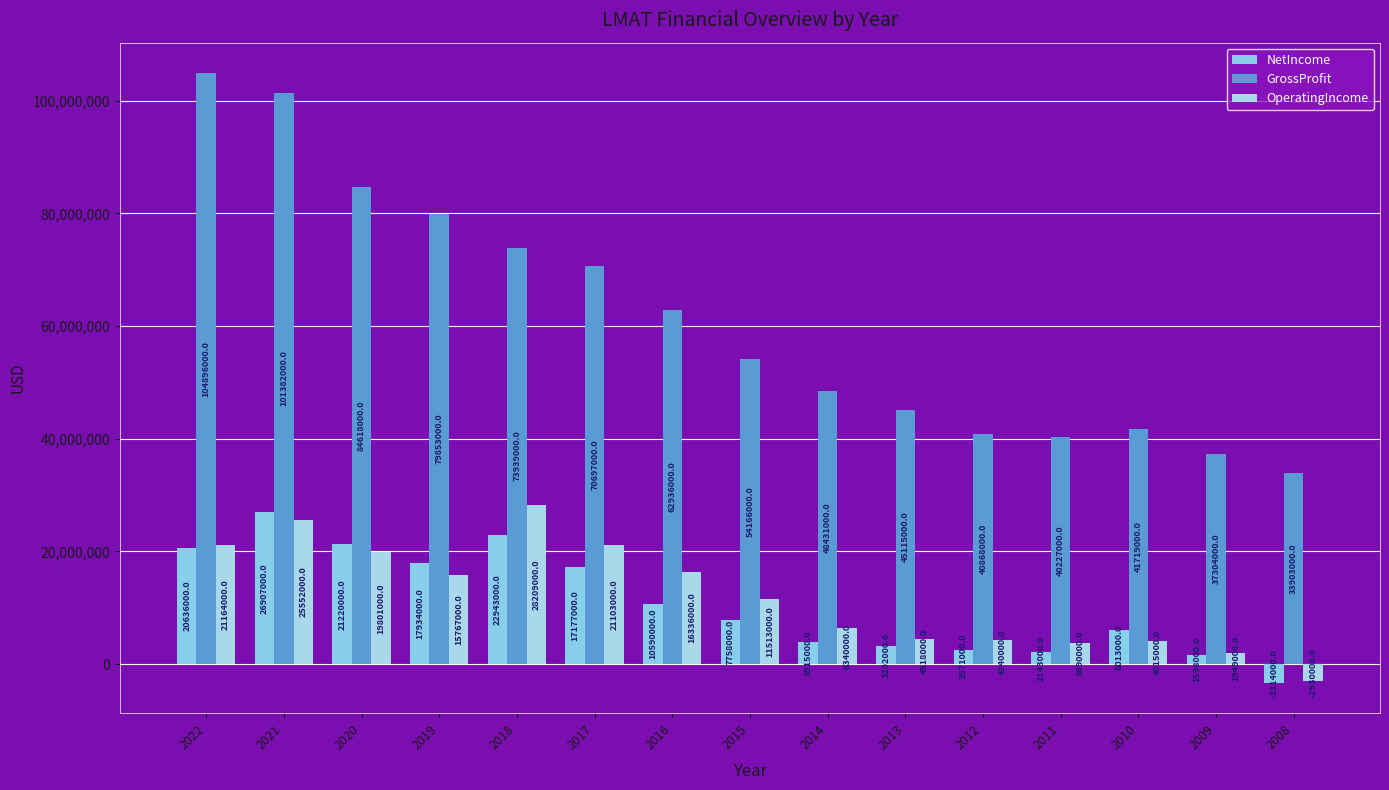

The GrossProfit series shows 152387467 at 2021. True or false?

False